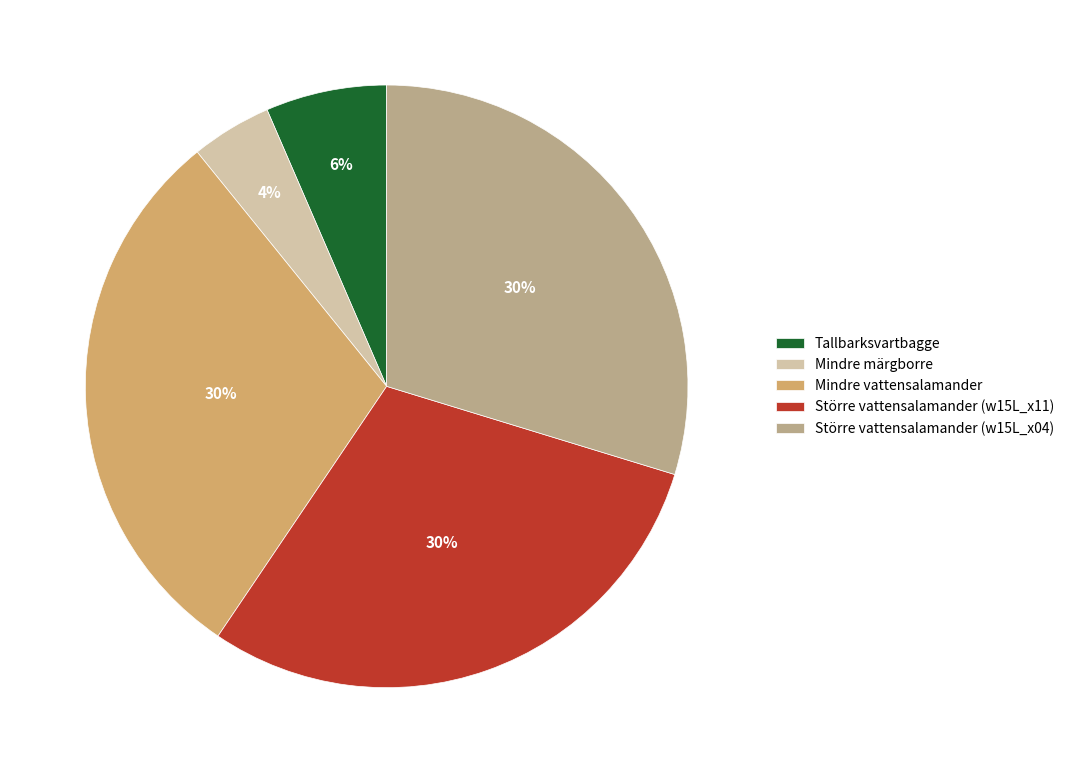

Which has a higher value, Större vattensalamander (w15L_x11) or Mindre märgborre?

Större vattensalamander (w15L_x11)